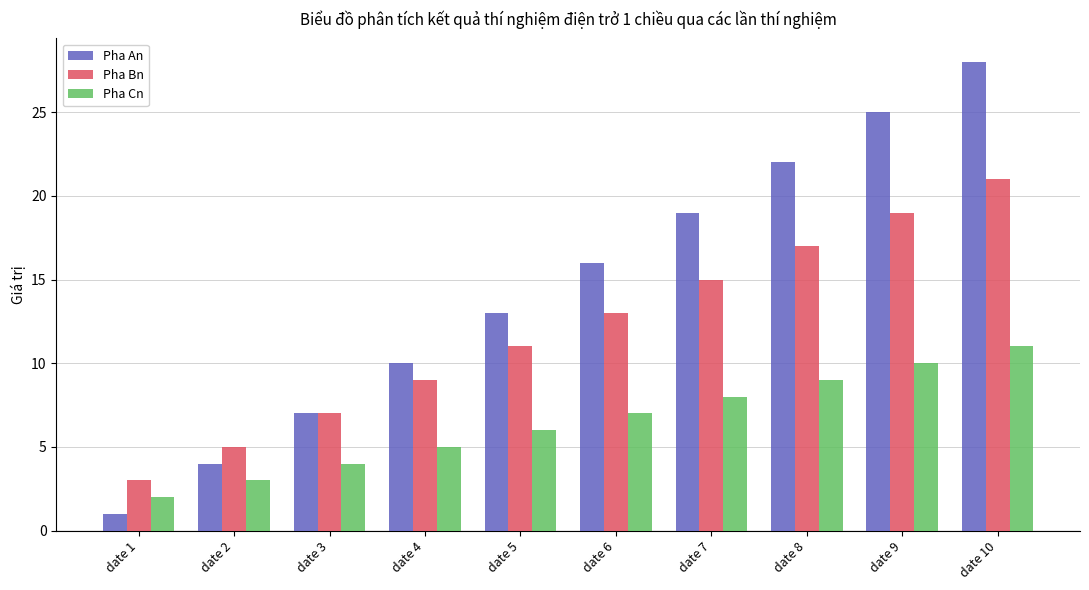

How many bars are there in each group?

3